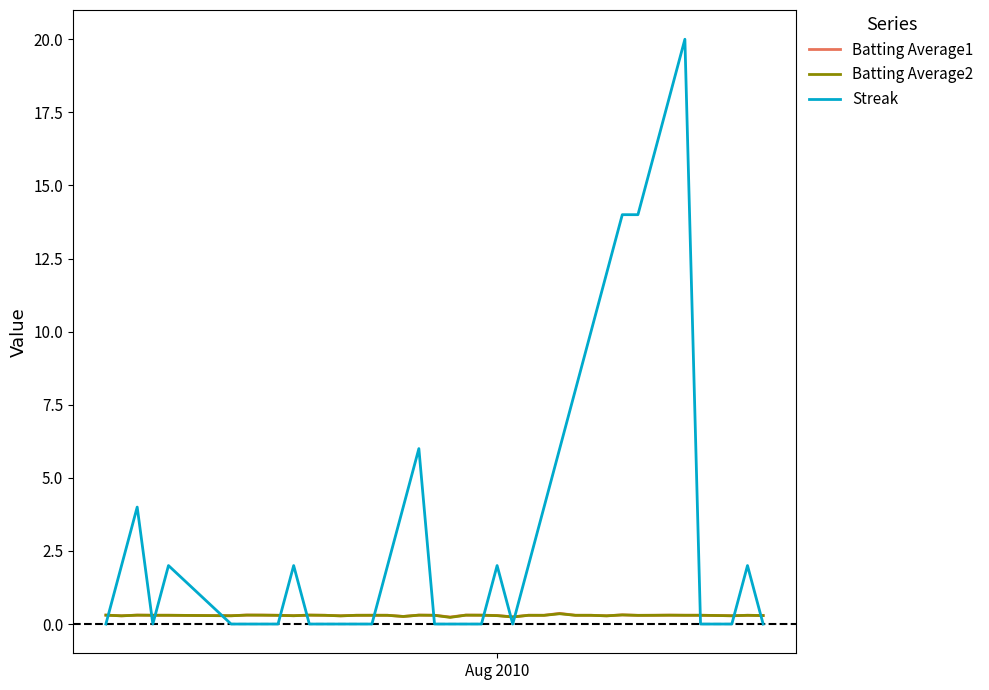

Which series has the widest spread of values?

Streak